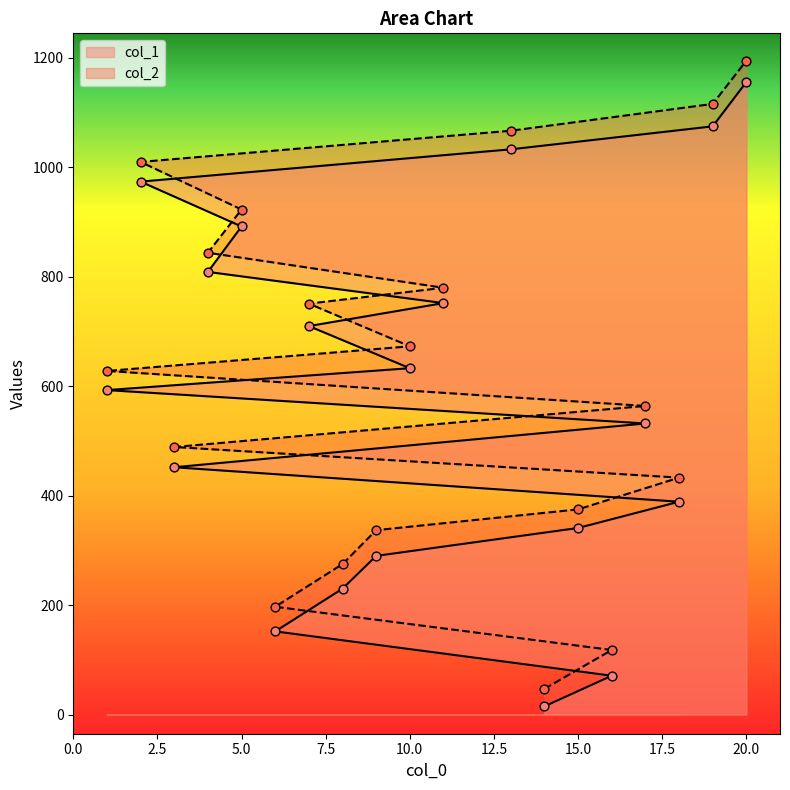

At which category is the sum across all series the highest?

20